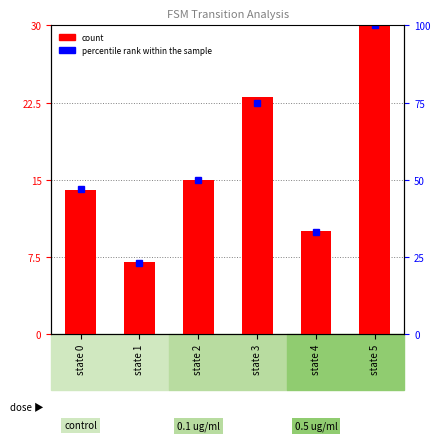

Reading right to left, list all the values displayed in this chart.

30	10	23	15	7	14